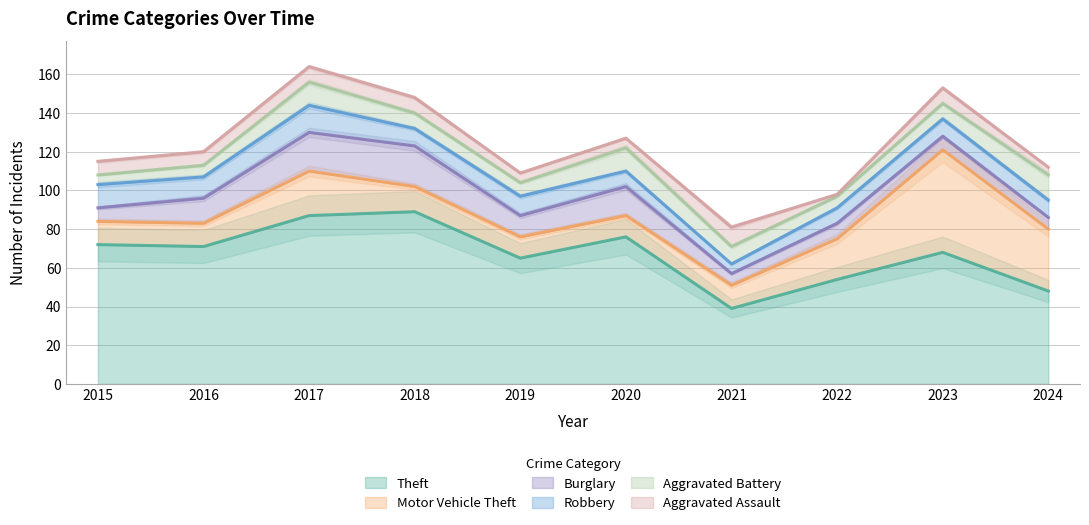

Where is the first local minimum for Robbery?

2016